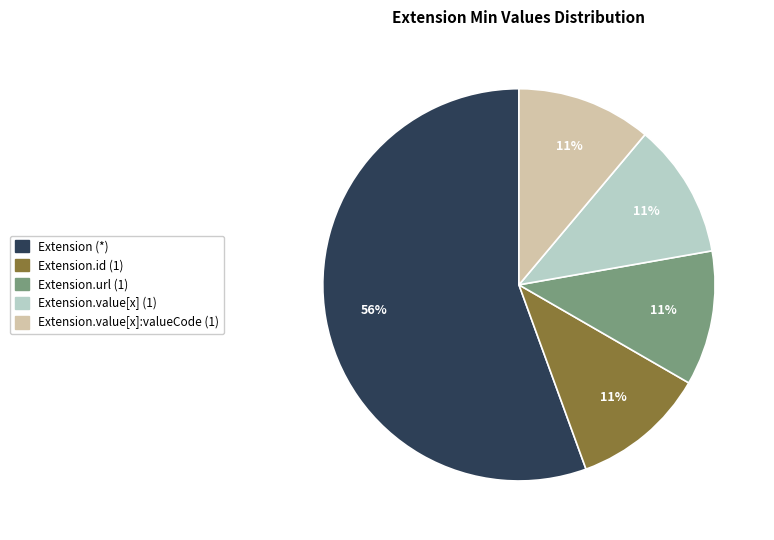

To the nearest percent, what is the average slice percentage?

20%